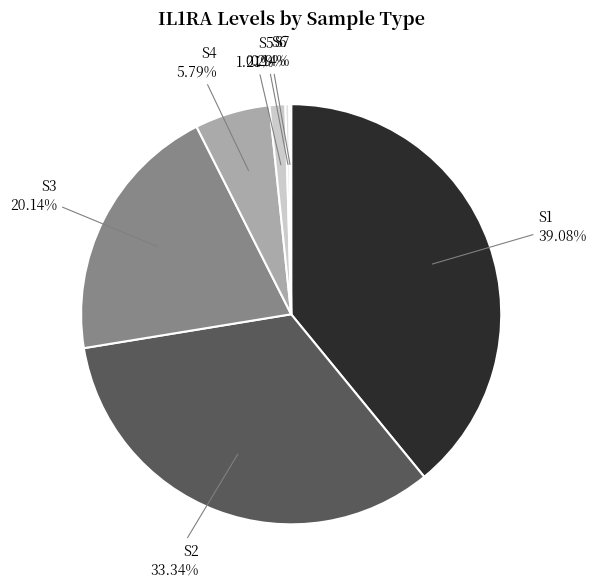

To the nearest percent, what portion does S2 represent?

33%